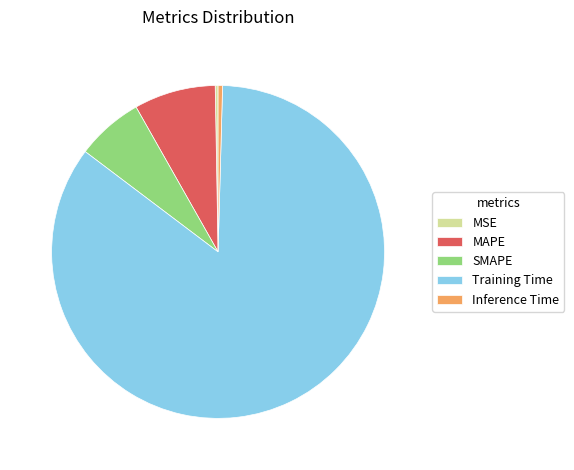

What is the largest slice in the pie chart?

Training Time